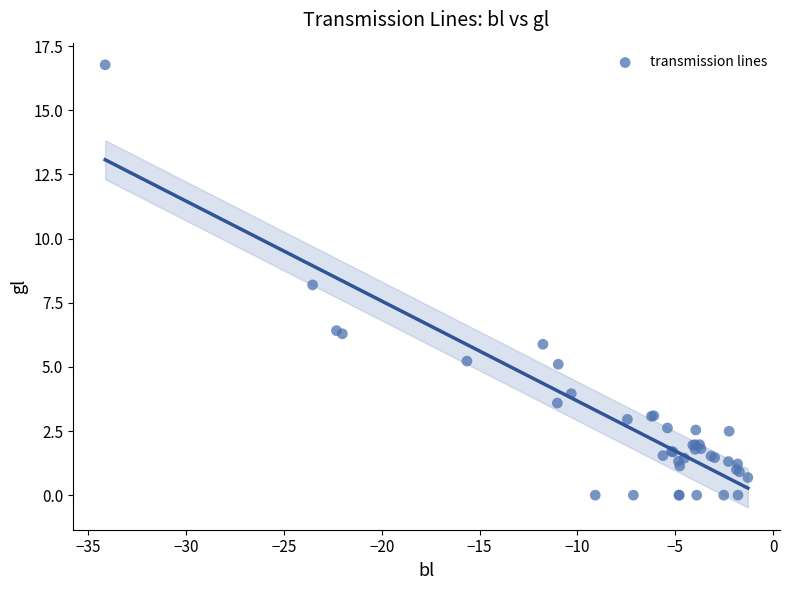

What Y value in the scatter plot is closest to 8?

8.2